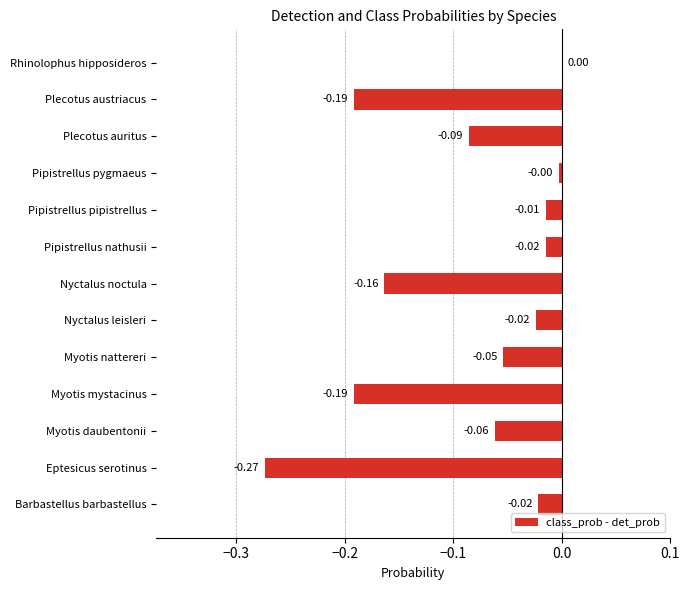

What is the change in value from Plecotus austriacus to Rhinolophus hipposideros?

+0.2